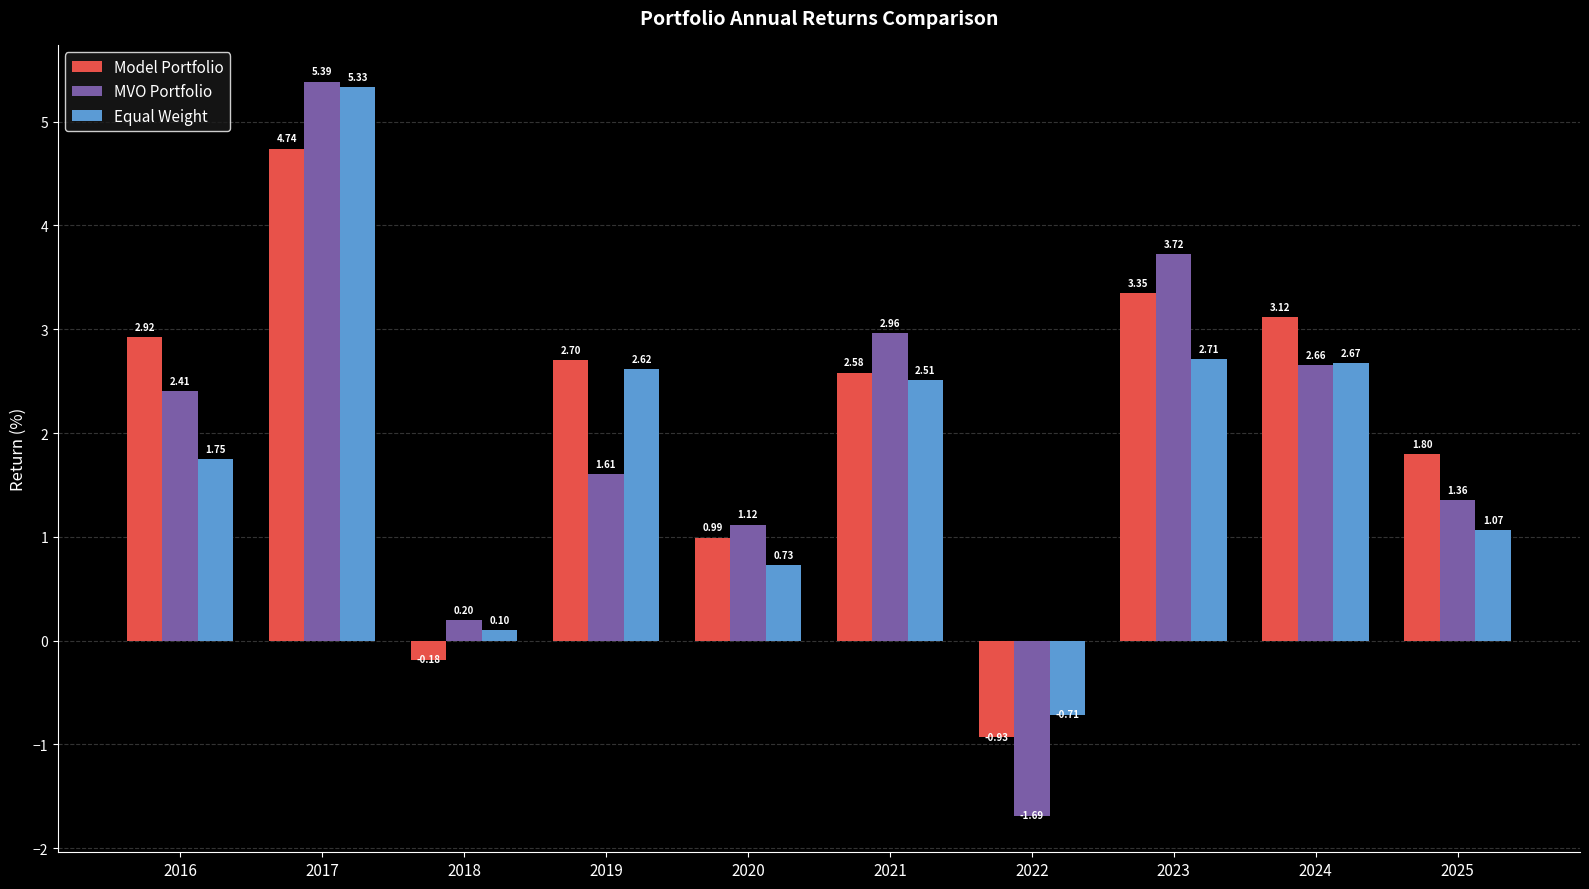

At which label does Model Portfolio first exceed 2?

2016